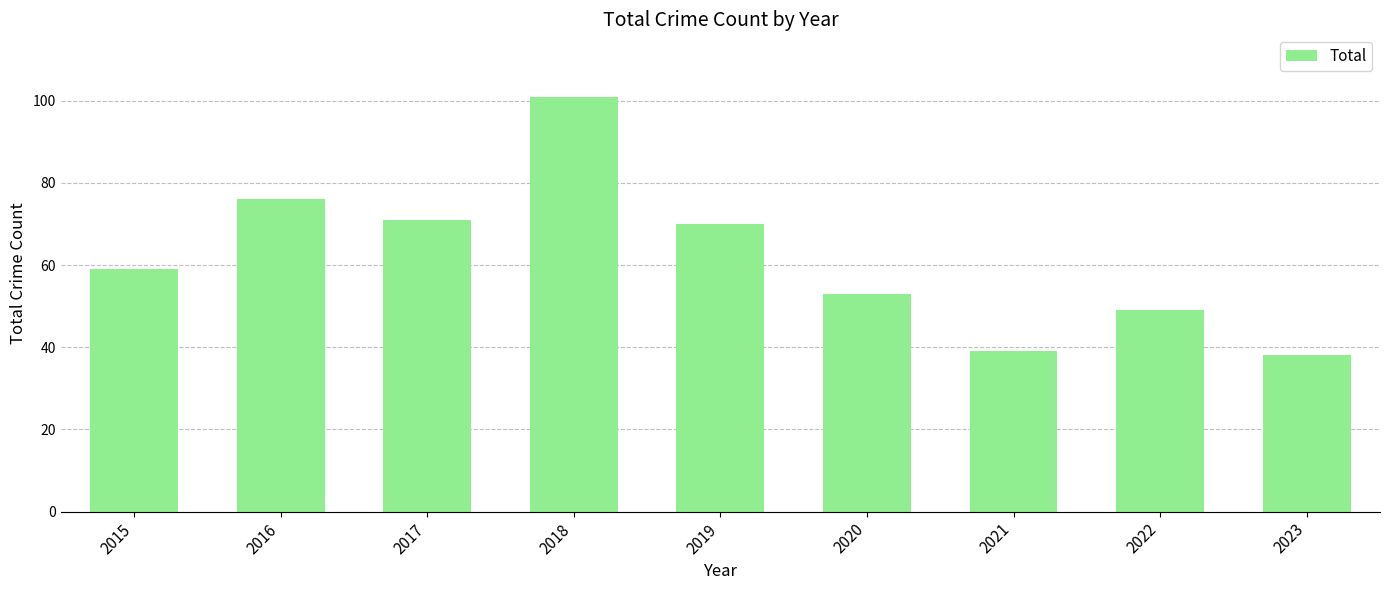

What value does the data have at 2022?

49